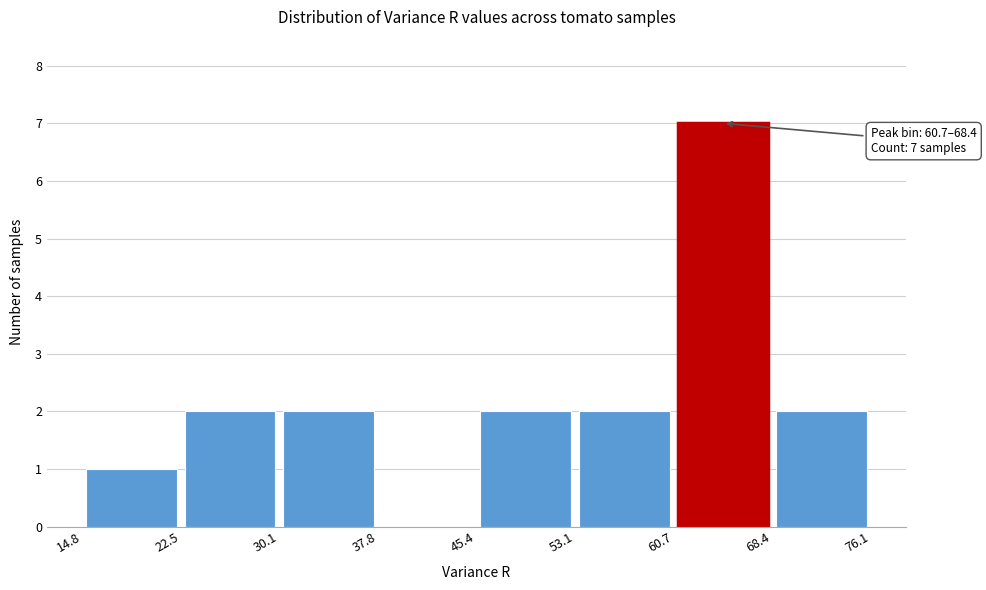

Over which range of the x-axis is the bar tallest?

60.7 to 68.4